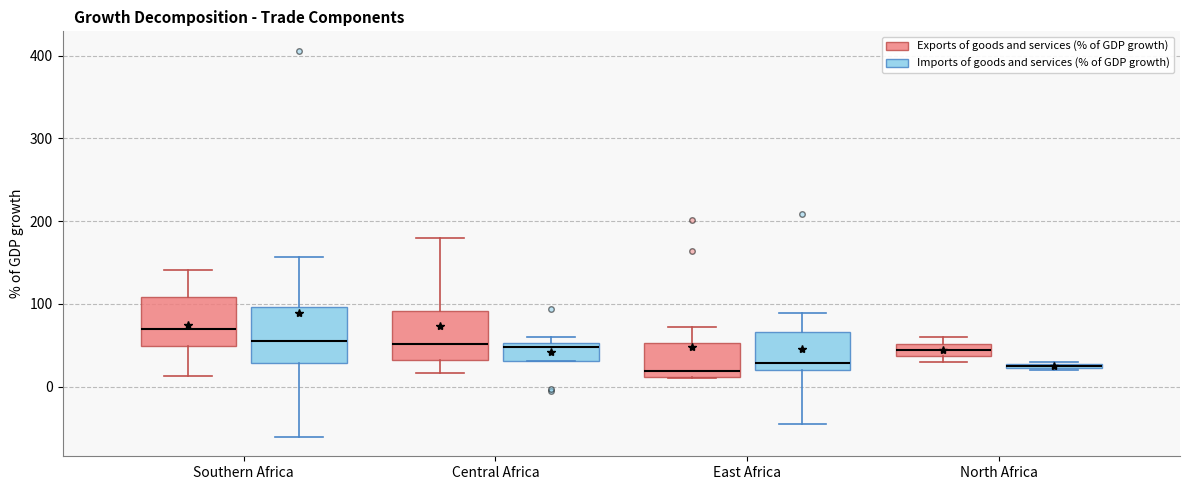

Where is the lower edge of the box for North Africa (Exports of goods and services (% of GDP growth)) on the y-axis? The values are not printed on the chart, so give them approximately, as read against the axis.

40